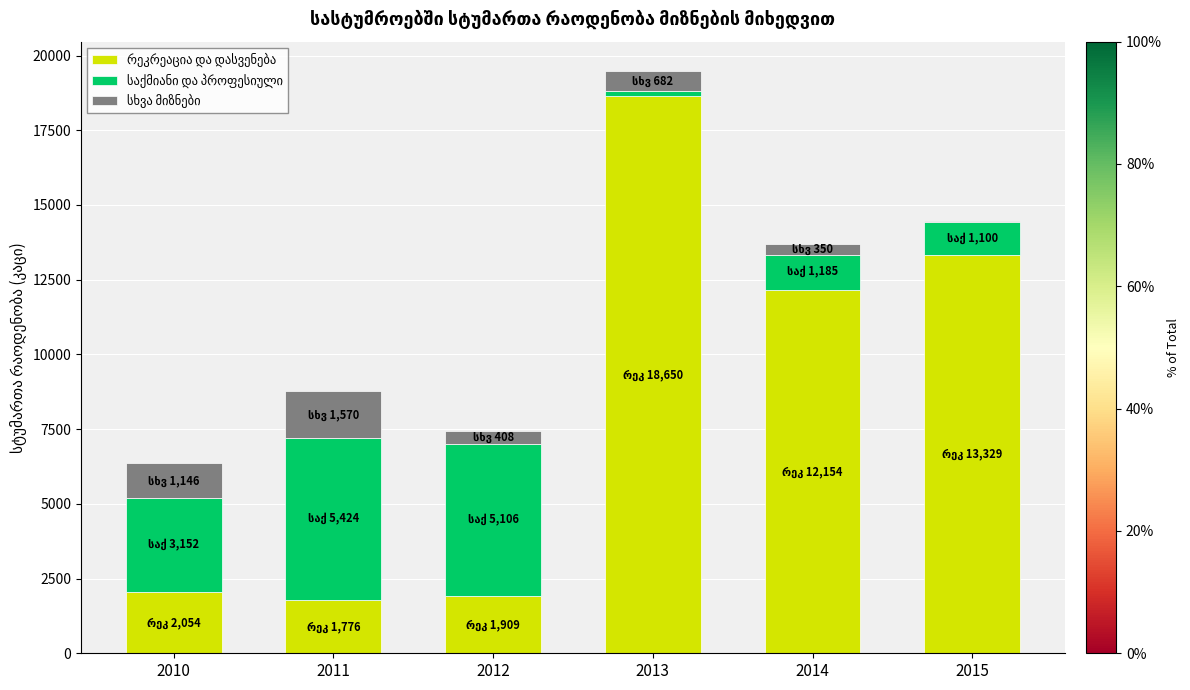

At which category is the sum across all series the highest?

2013